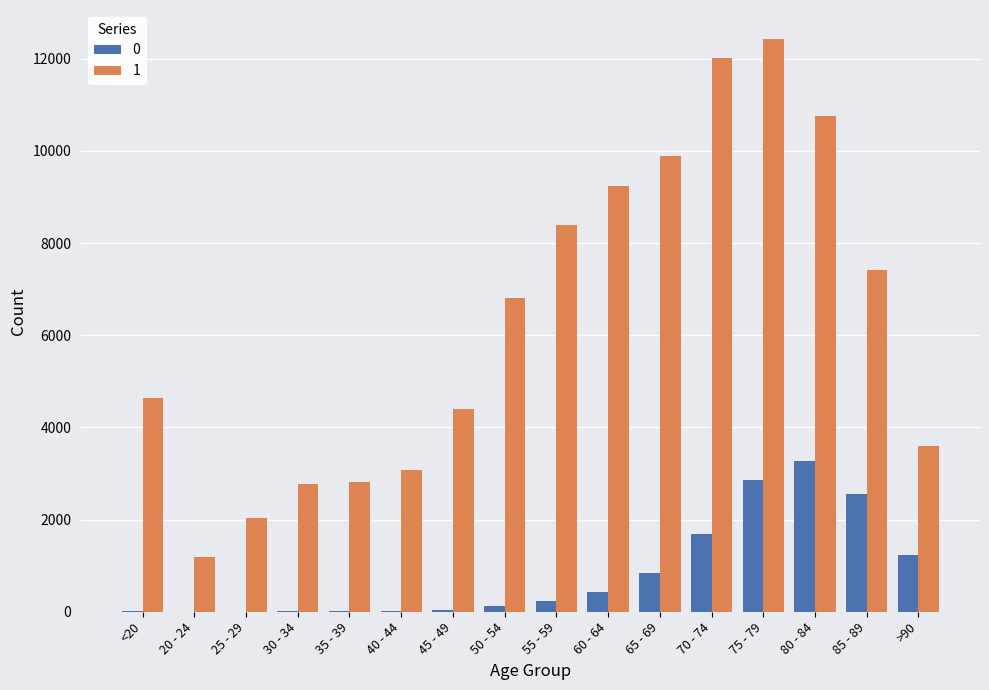

The value of 0 at 70 - 74 is 532. True or false?

False